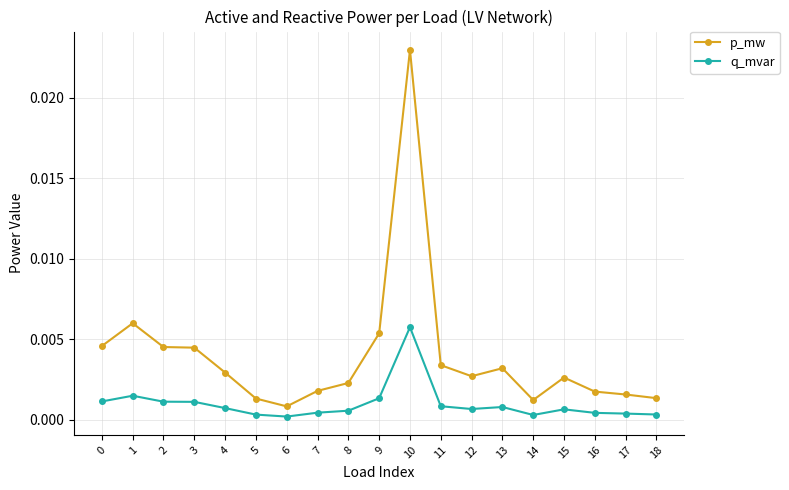

At 12, list the series in order from smallest to largest.

q_mvar, p_mw